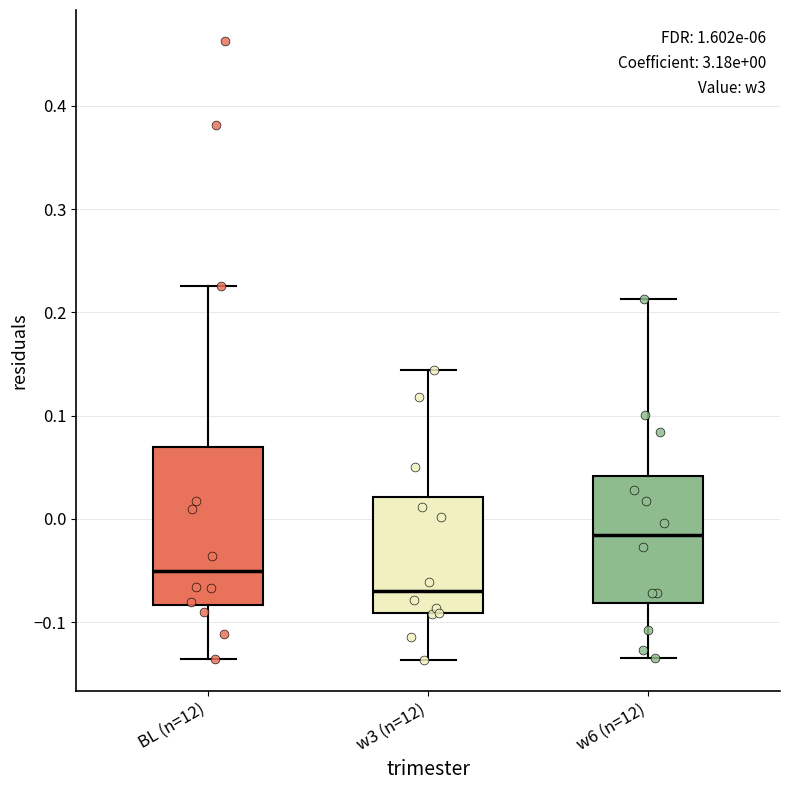

Which box's median line is the highest?

w6 (n=12)